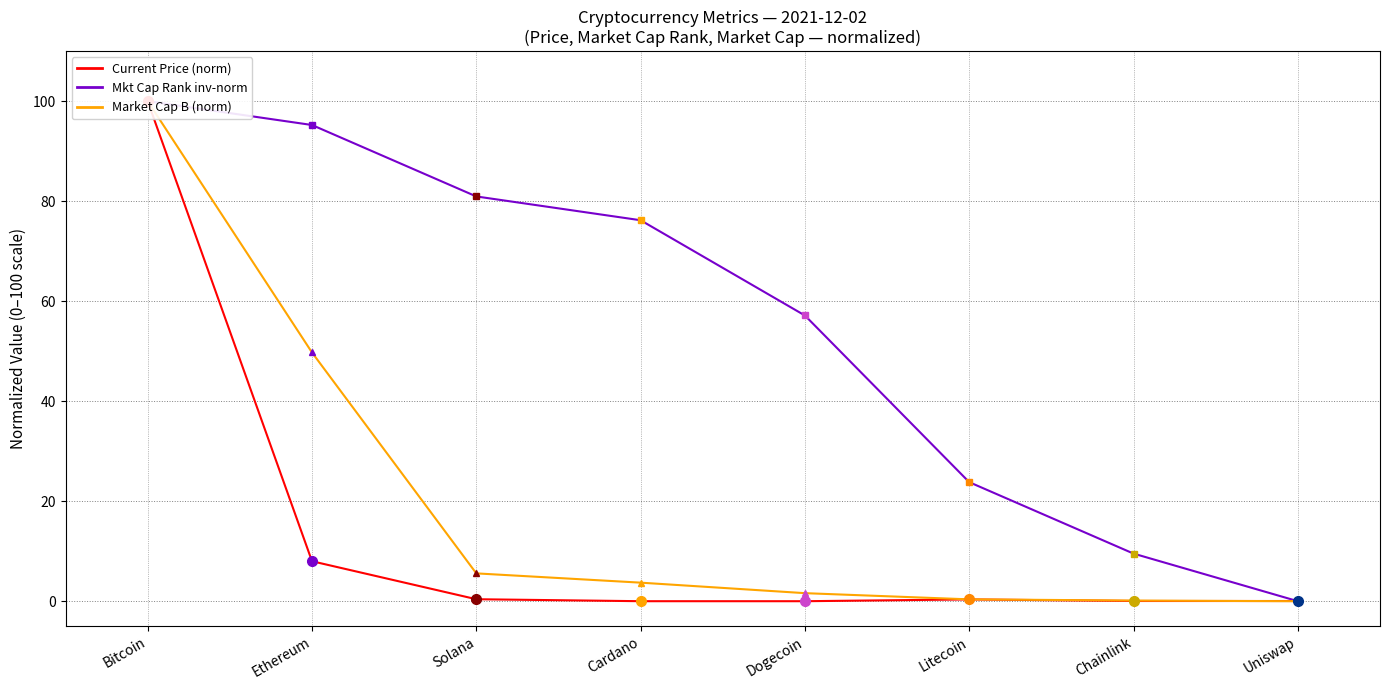

Rank the series by their average value, from lowest to highest.

Current Price (norm), Market Cap Billion (norm), Market Cap Rank (inv-norm)